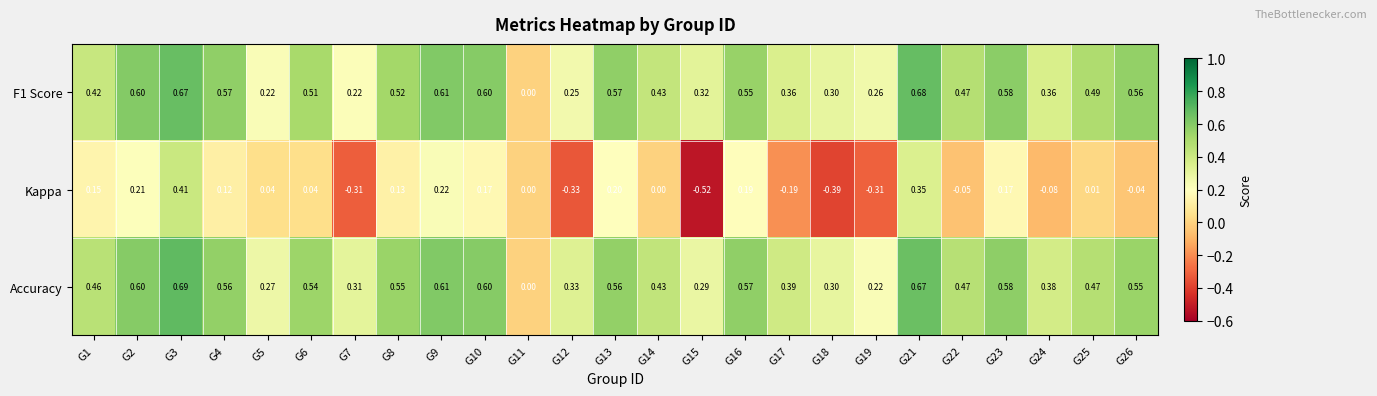

Between G3 and G23, which series saw the biggest shift?

Kappa